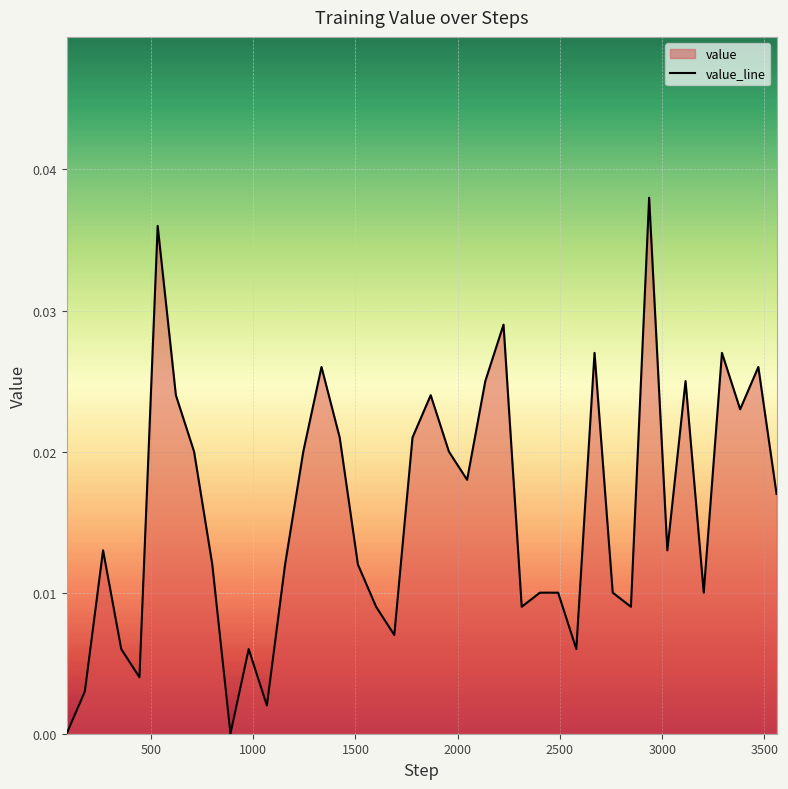

How many lines are shown in the chart?

1